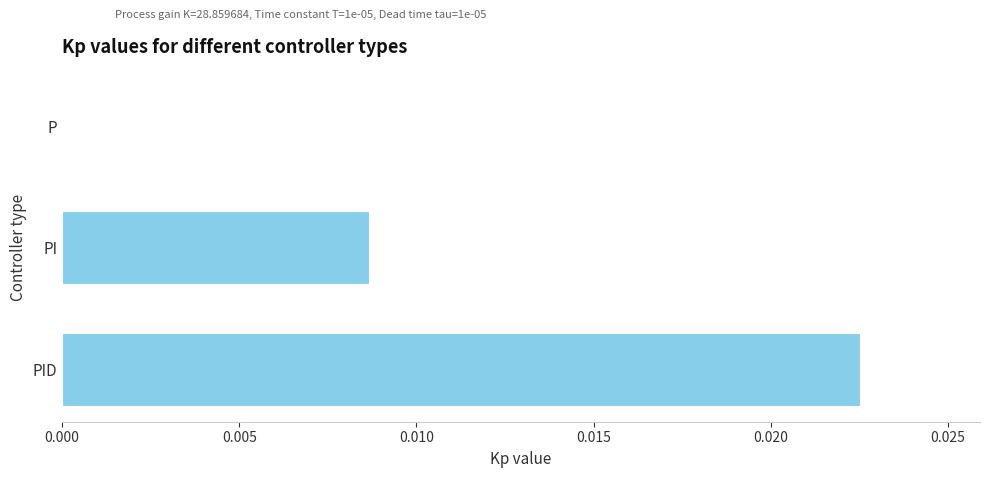

Which has a higher value, P or PID?

PID